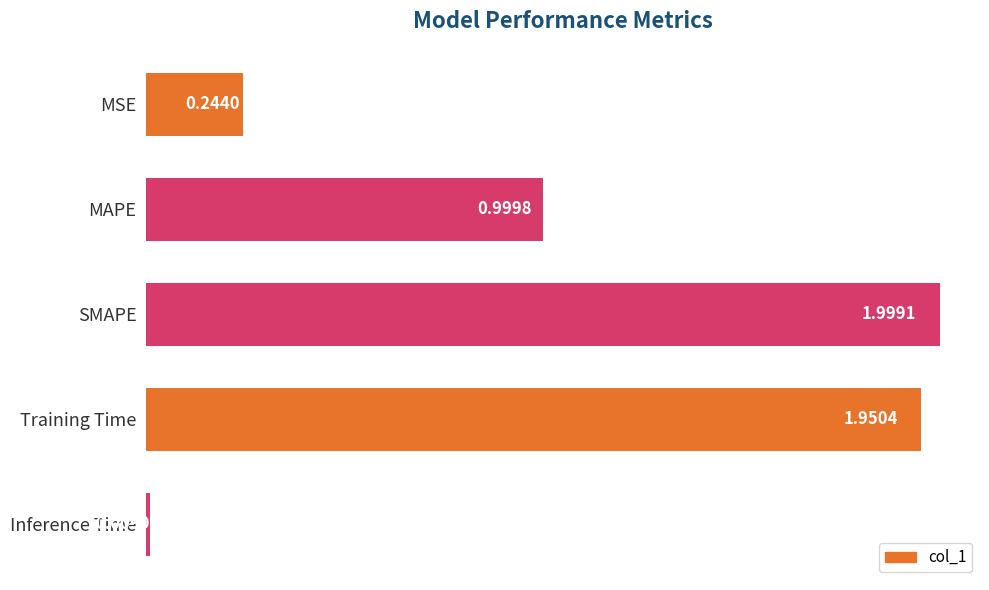

What is the label of the 1st bar from the top?

MSE